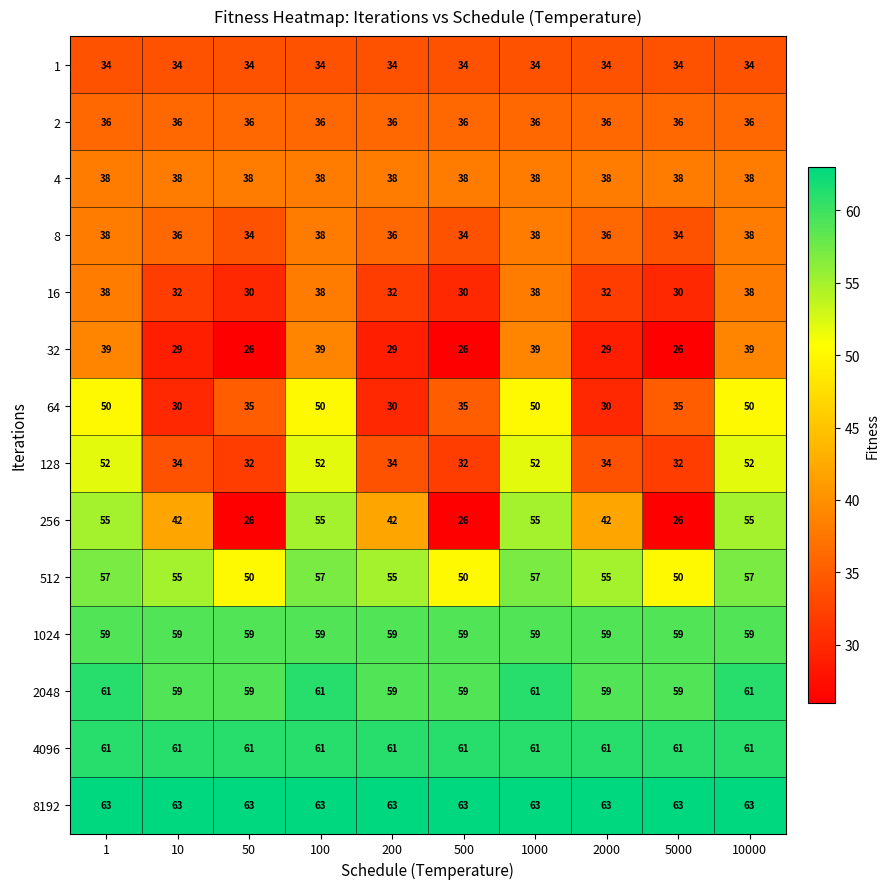

The value of 64 at 2000 is 30. True or false?

True